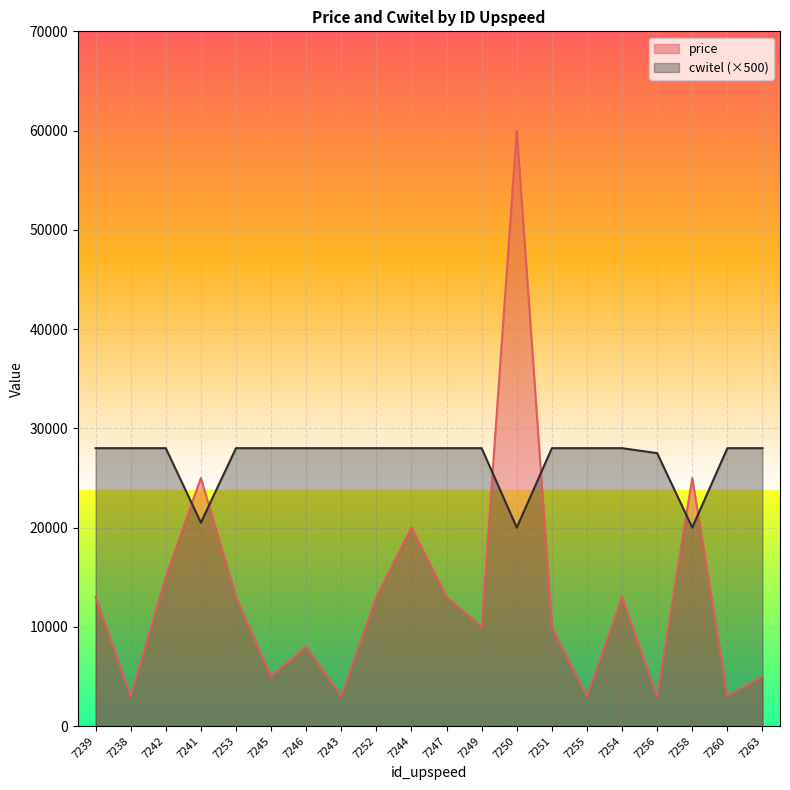

How many intersections are there between price and cwitel?

6